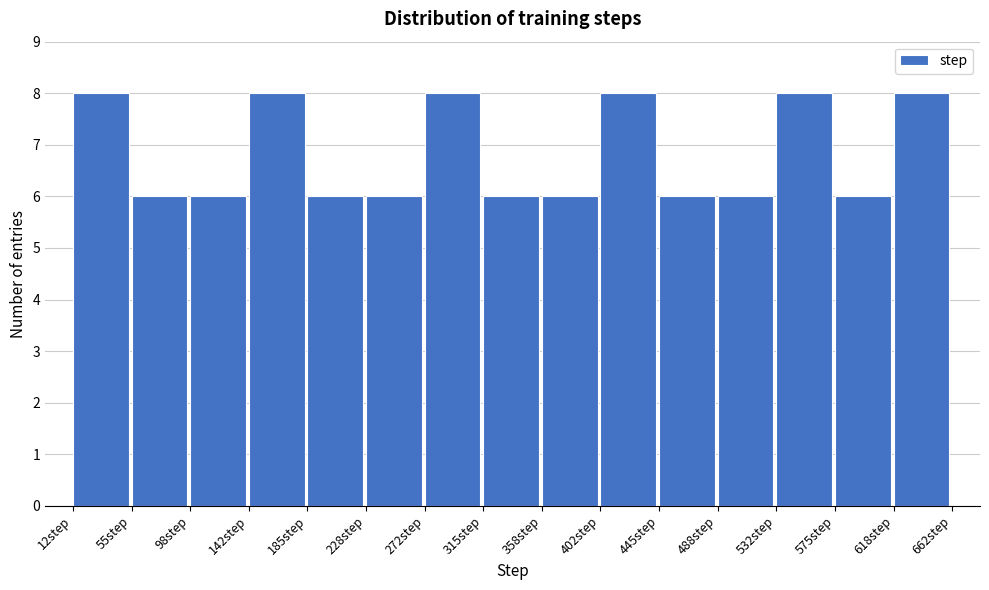

Reading left to right, transcribe this chart: for each bar, give the range it covers on the x-axis and its height. Neither the bar edges nor the heights are printed on the chart, so give them approximately, as read against the axes.

10 to 55: 8
55 to 100: 6
100 to 140: 6
140 to 185: 8
185 to 230: 6
230 to 270: 6
270 to 315: 8
315 to 360: 6
360 to 400: 6
400 to 445: 8
445 to 490: 6
490 to 530: 6
530 to 575: 8
575 to 620: 6
620 to 660: 8